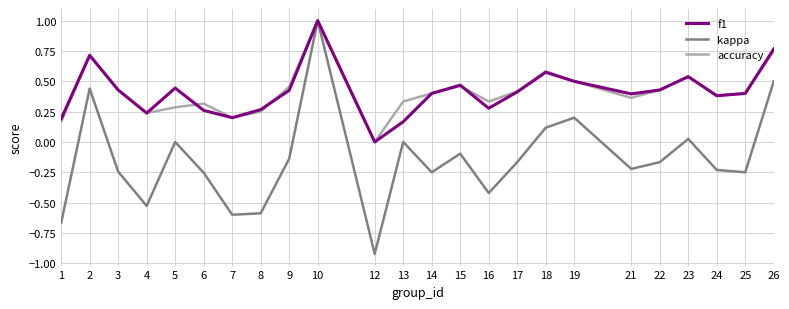

Which series has the widest spread of values?

kappa